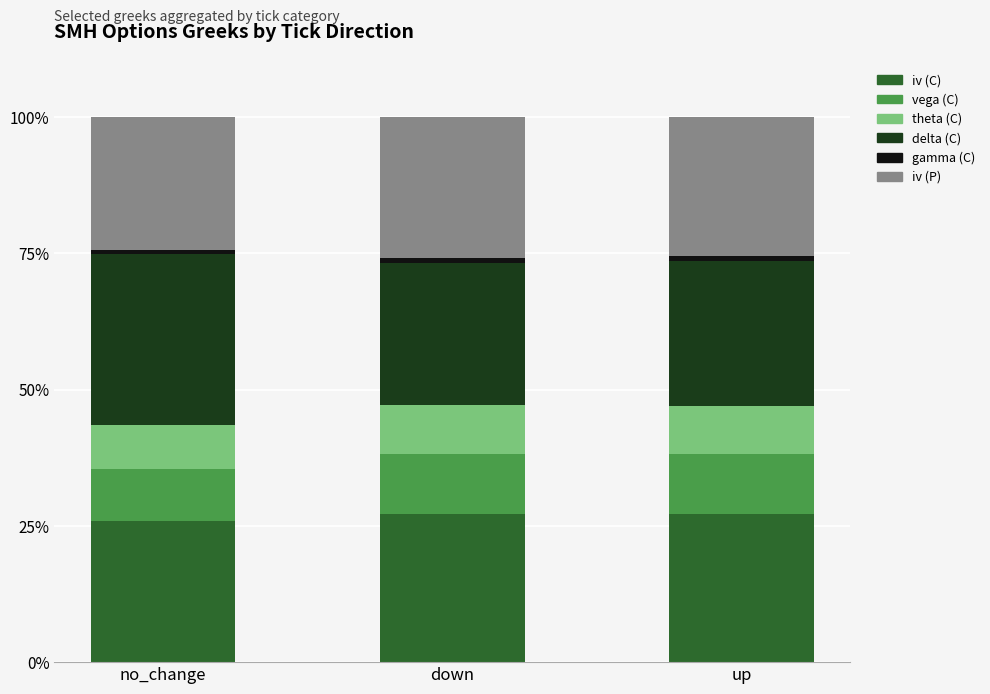

What is the minimum value for iv (C)?

26.0